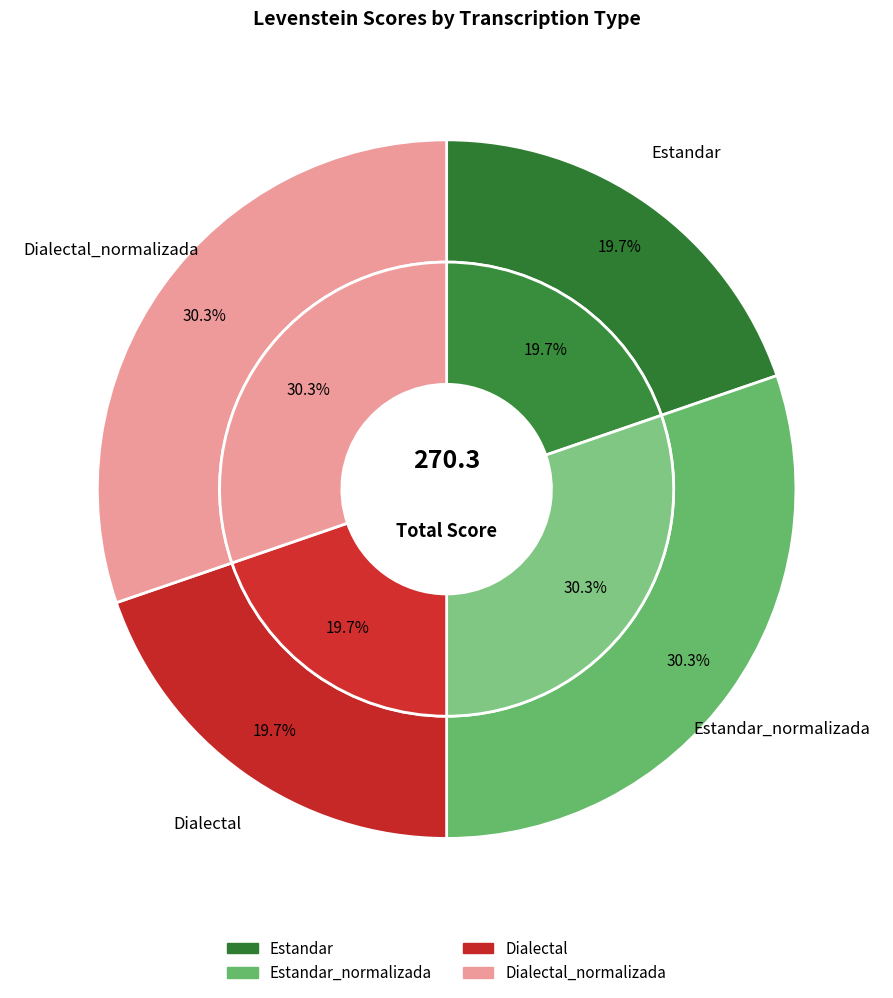

What percentage is the Dialectal_normalizada slice, to the nearest percent?

30%